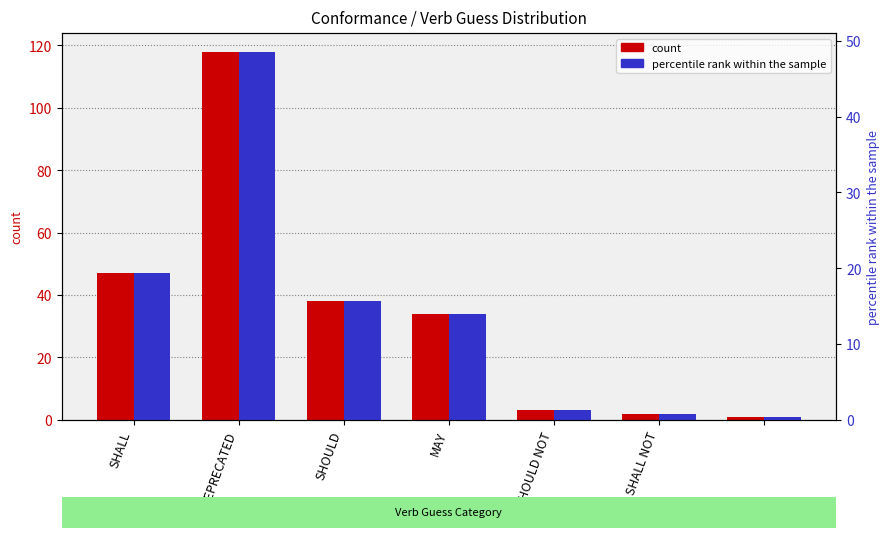

What is the value of the count bar at the 3rd from the left?

38.0